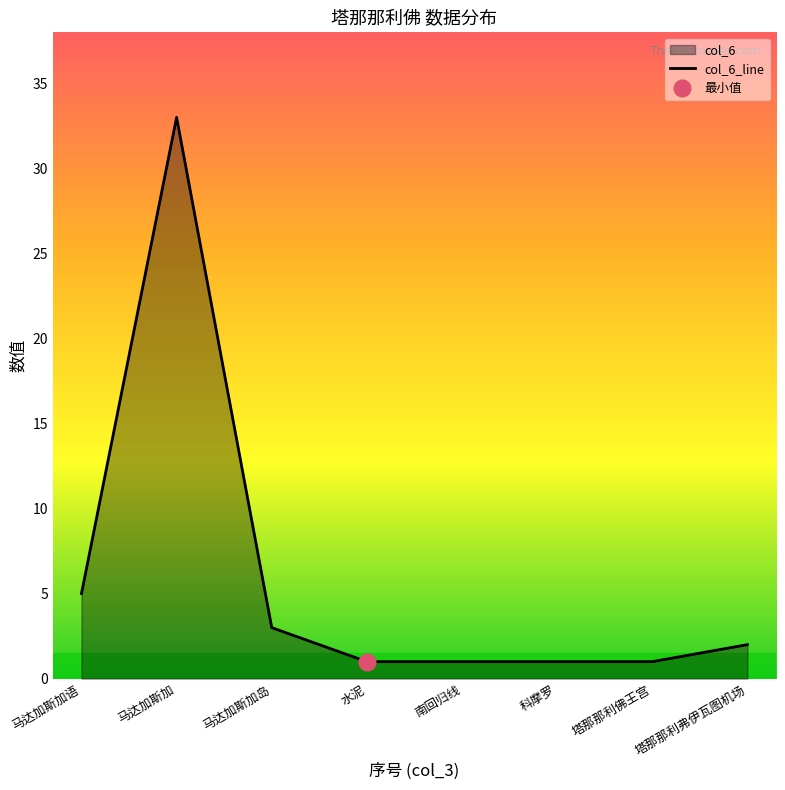

How many interior local peaks (higher than both neighbors) does the data have?

1